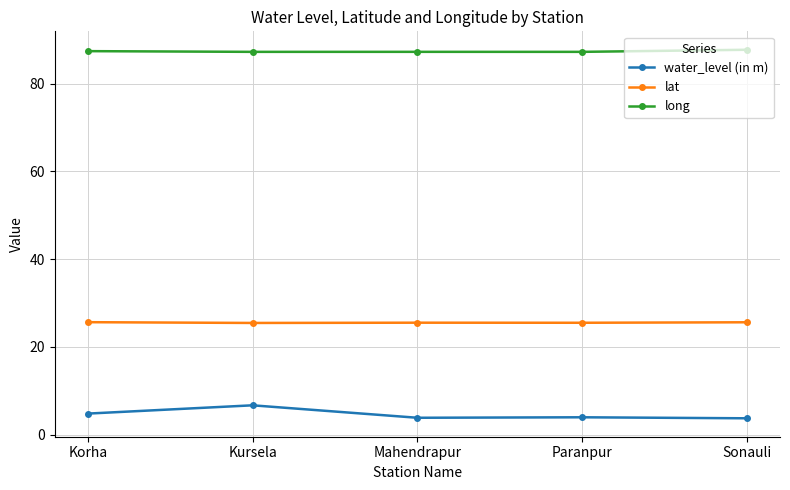

Which series has the largest total across all categories?

long